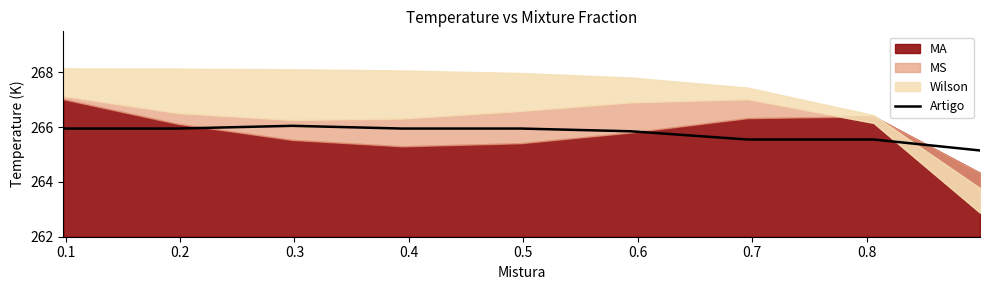

What is the highest value of the Artigo series?

266.1